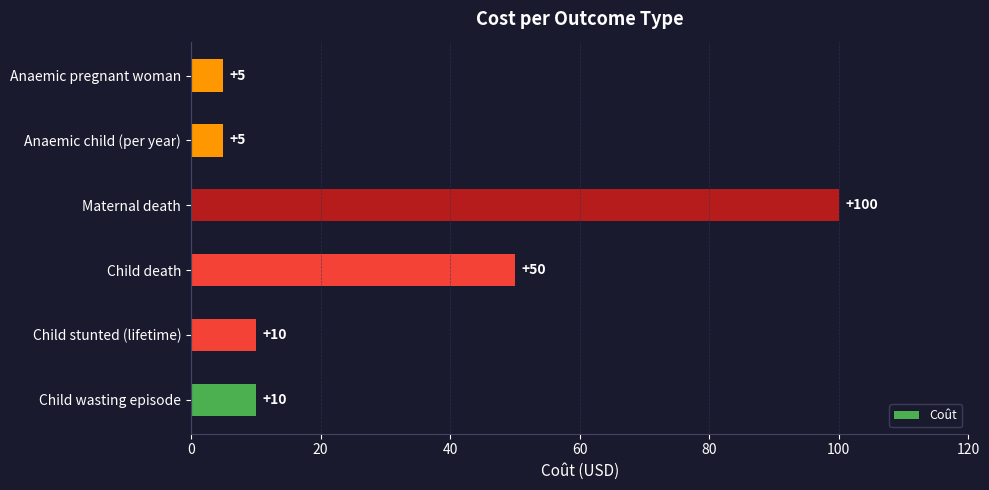

What is the difference between the second highest and minimum values?

45